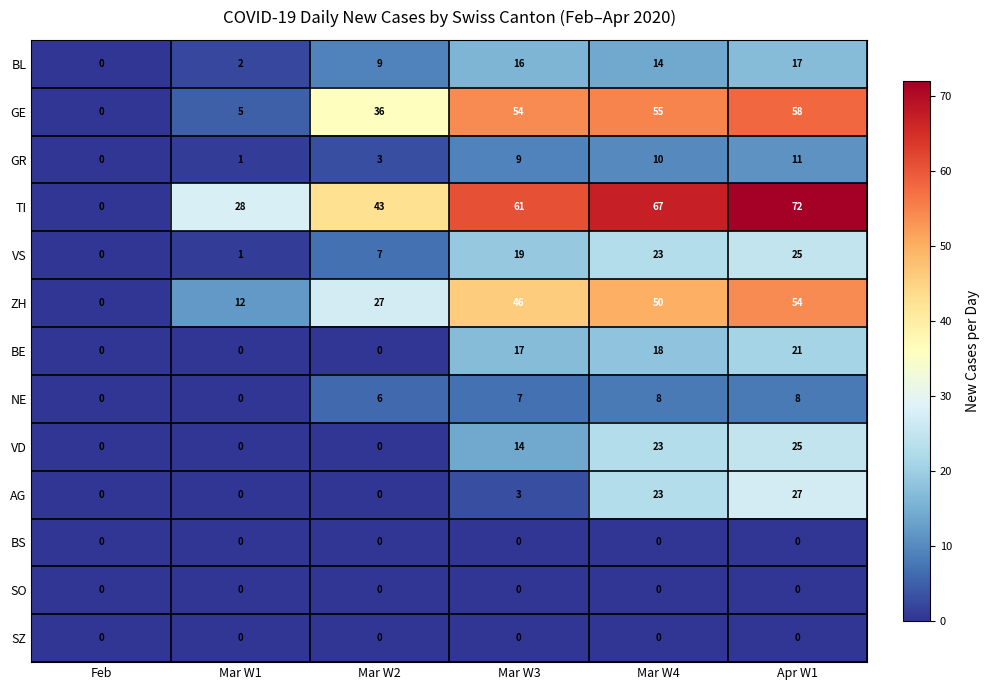

Which series has the largest range (max minus min)?

TI